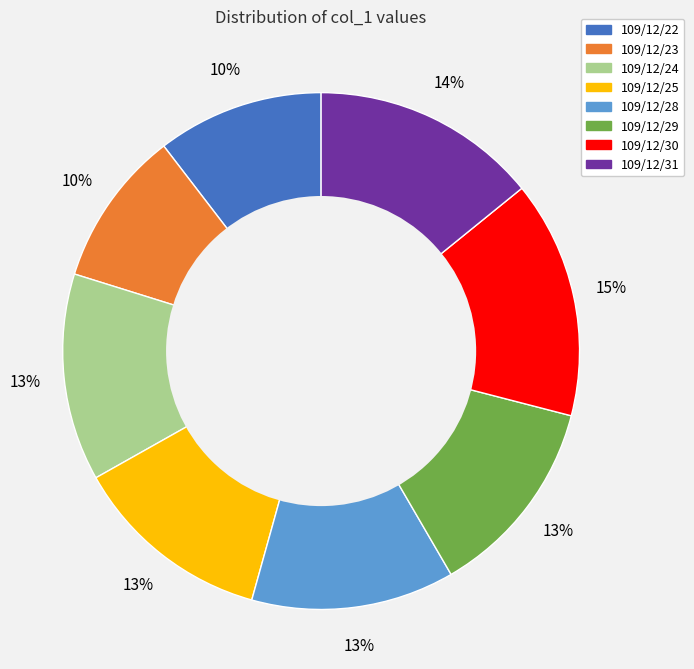

To the nearest percent, what percentage of the pie is 109/12/30?

15%